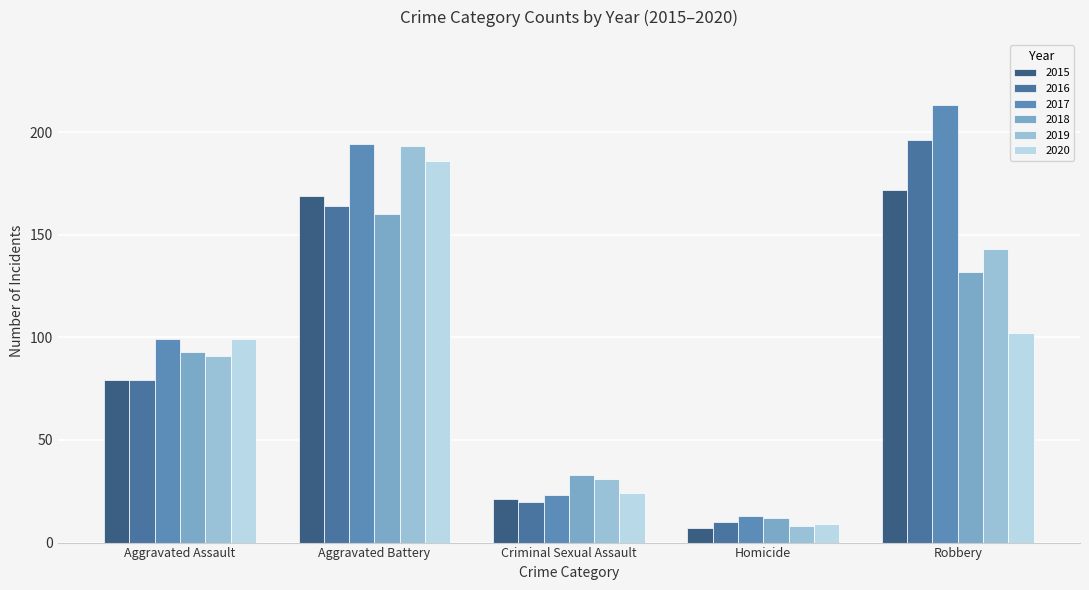

What position from the right is Robbery?

1